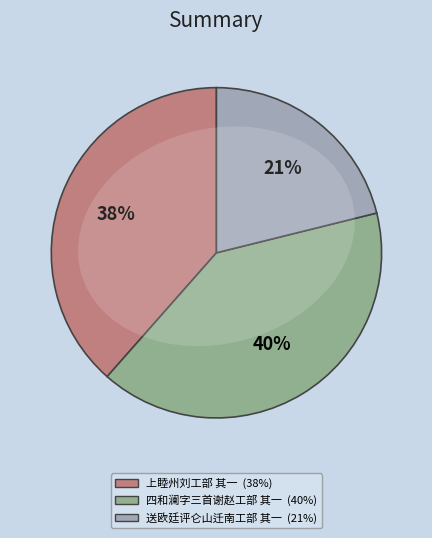

To the nearest percent, what is the difference between the 上睦州刘工部 其一 and 四和澜字三首谢赵工部 其一 slice percentages?

2%